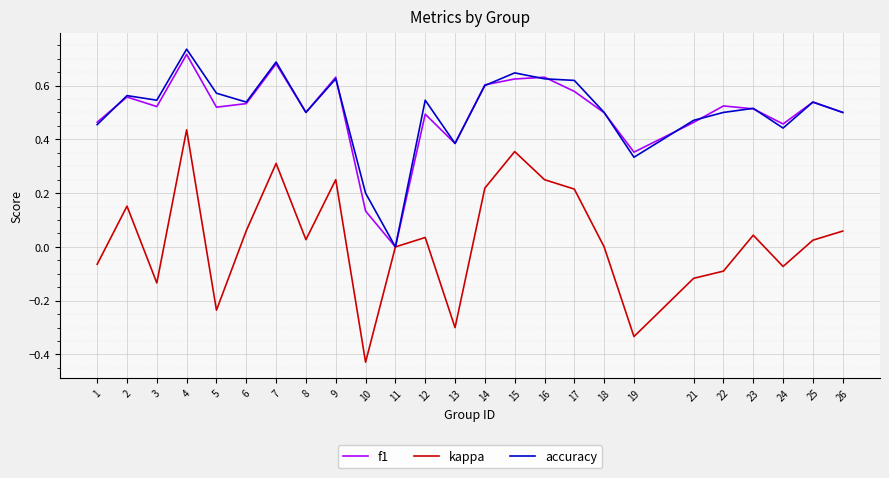

The kappa series shows -0.1 at 3. True or false?

True